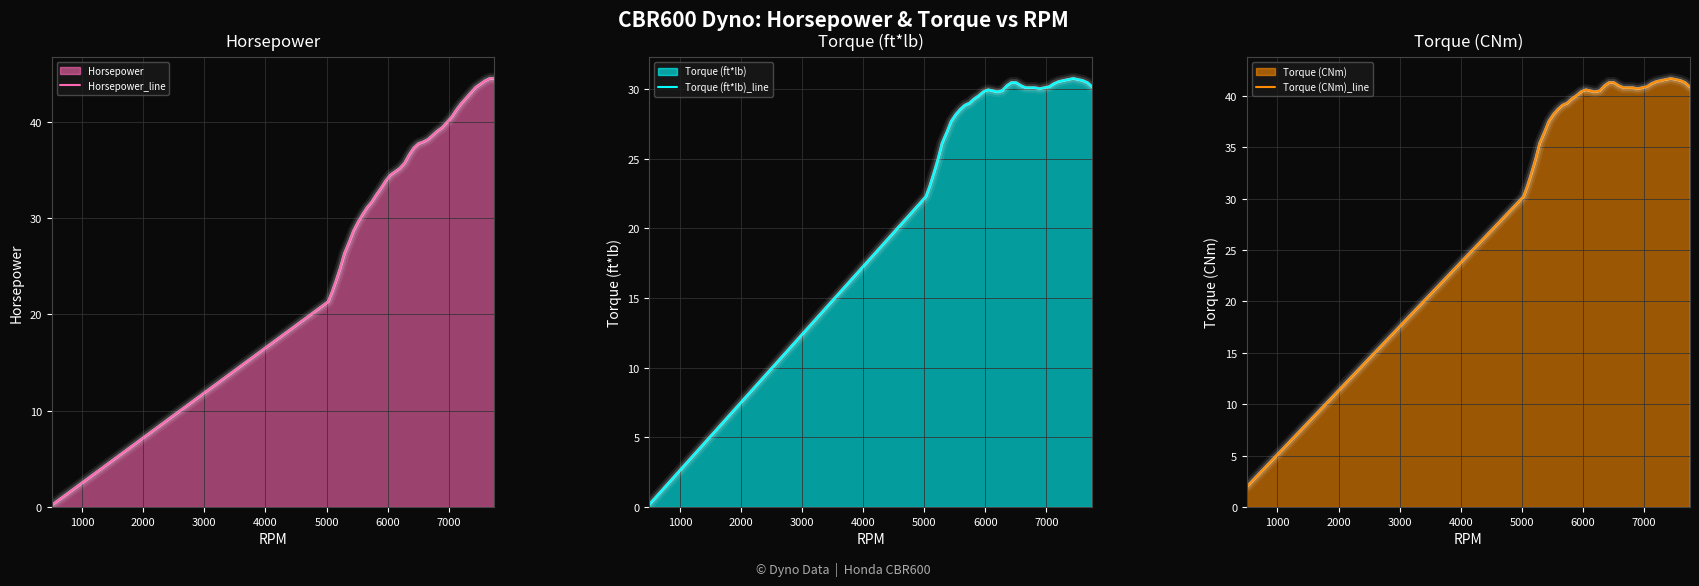

What is the value of the Torque (CNm)_line point at the 38th from the left?

40.9